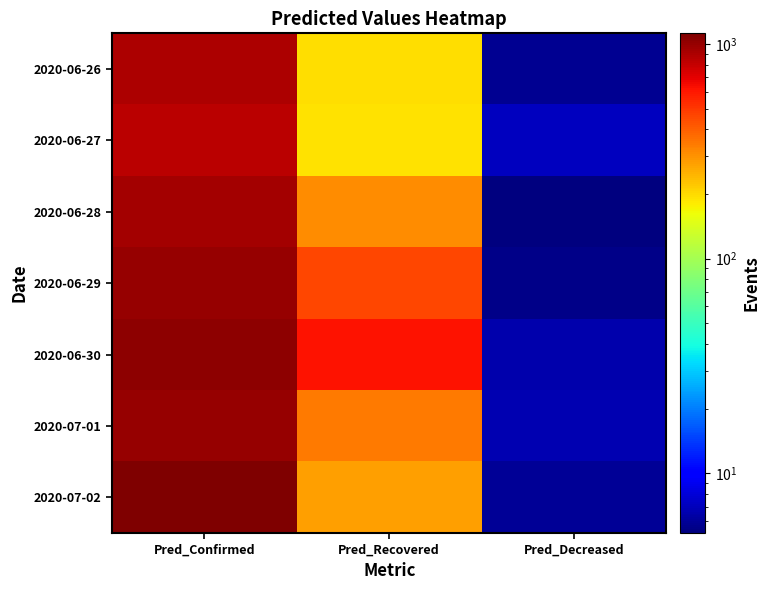

What is the total value across all series at Pred_Decreased?

42.9